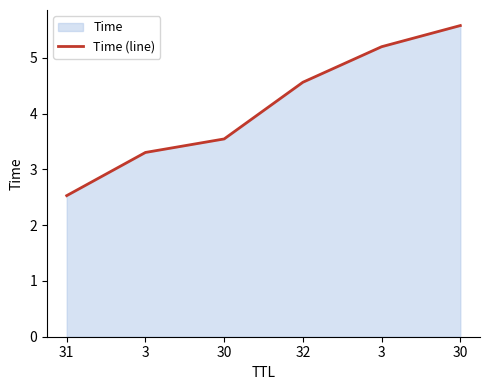

At which label is the value closest to 4?

30